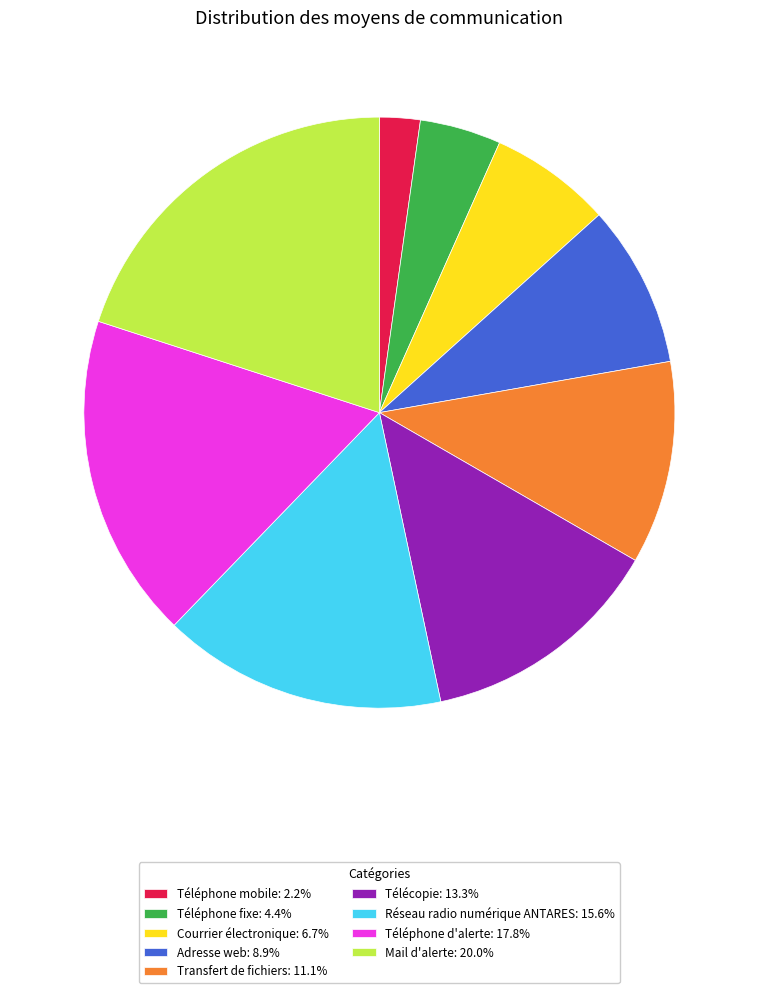

Approximately how many times larger is the value at Courrier électronique: 6.7% compared to Réseau radio numérique ANTARES: 15.6%?

0.4